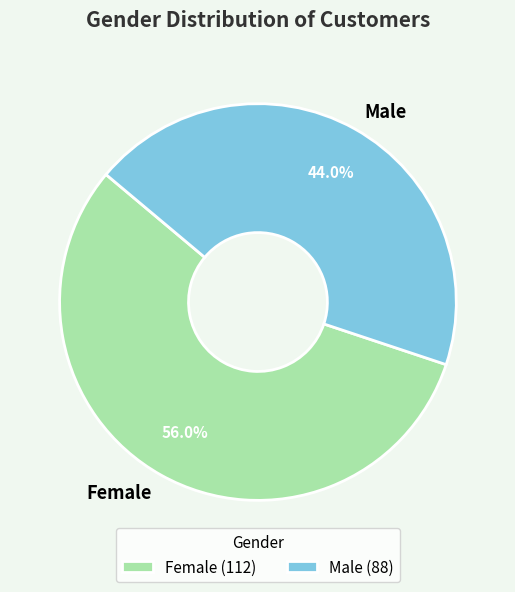

Is it true that Male is 44% of the pie?

True